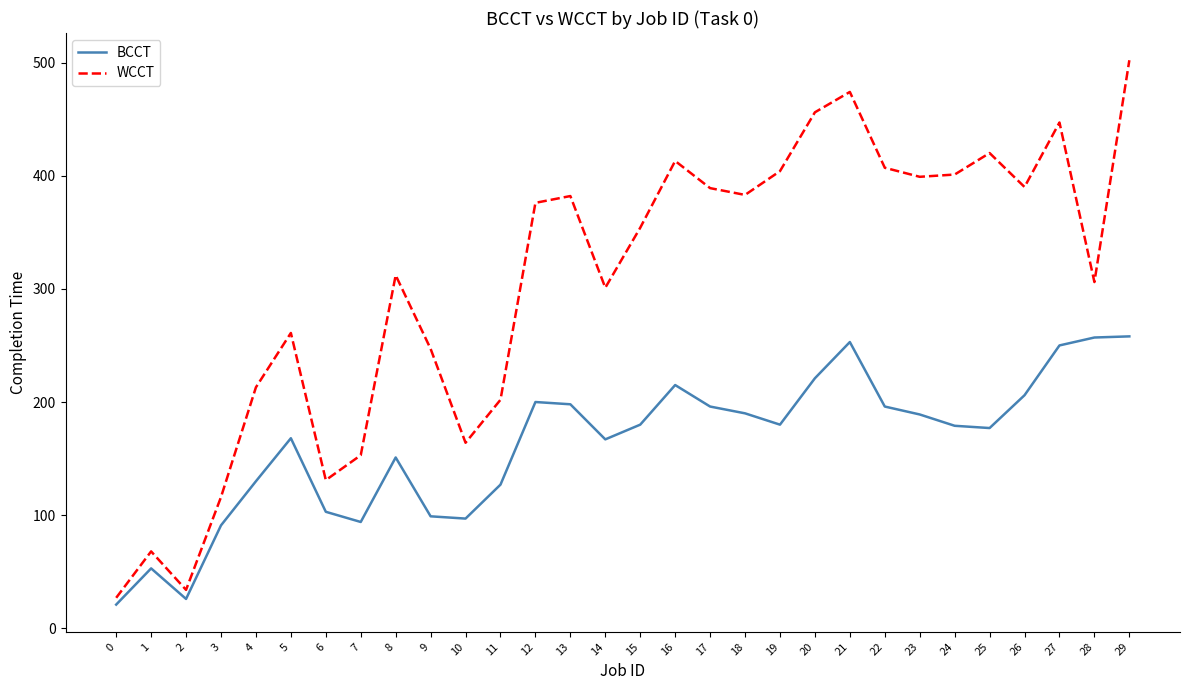

The value of BCCT at 20 is 329. True or false?

False